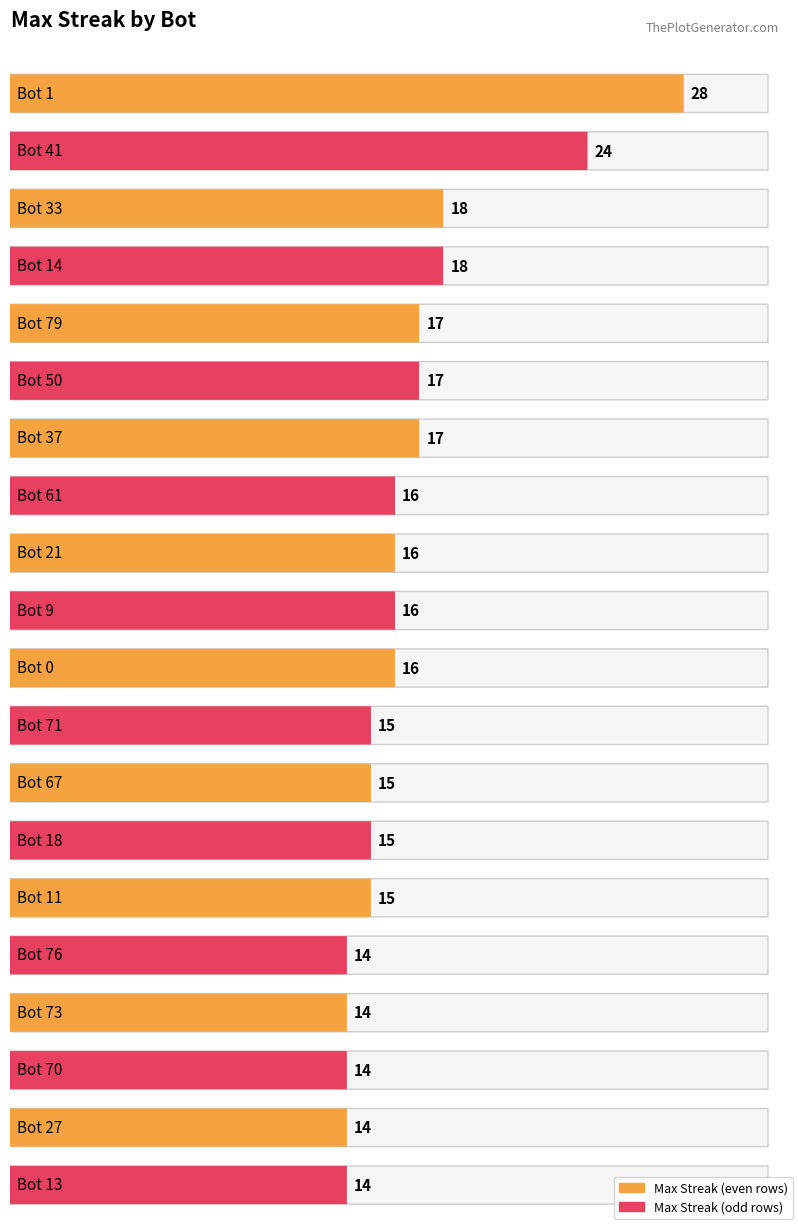

What position from the right is Bot 79?

16